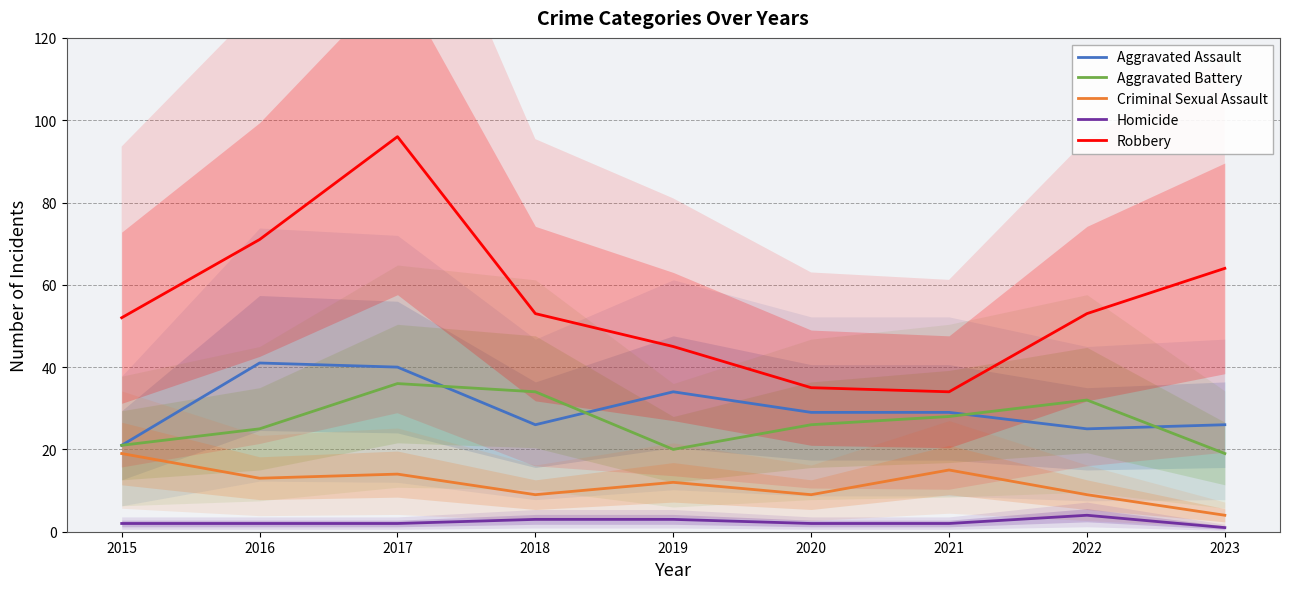

Between 2020 and 2015, which is larger?

2020